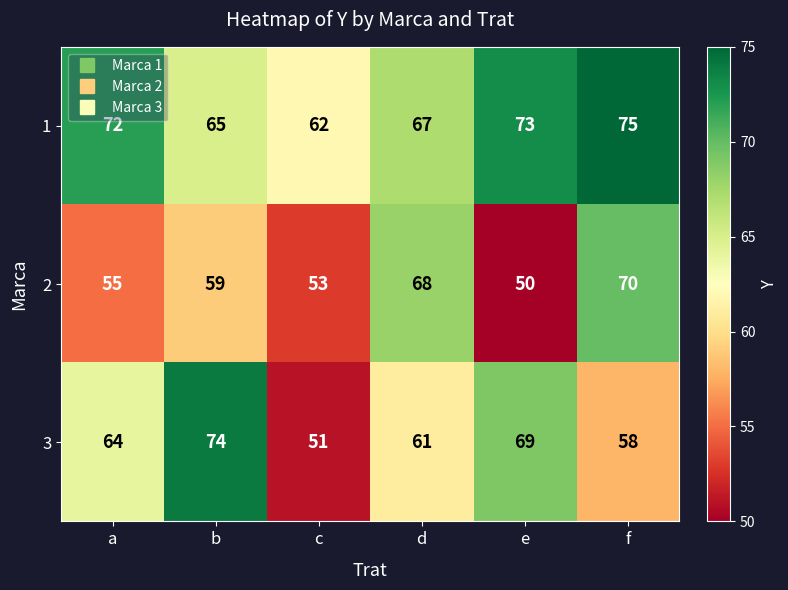

Where is 1 nearest to the value 68?

d